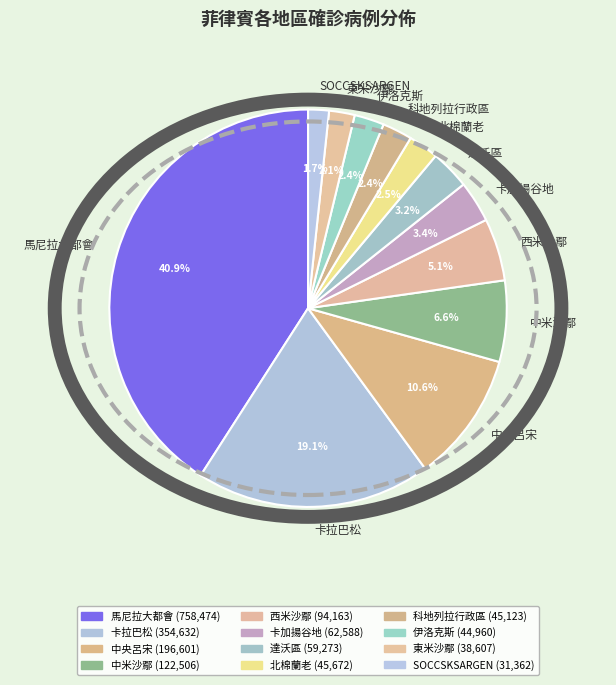

Count the number of slices in the pie.

12